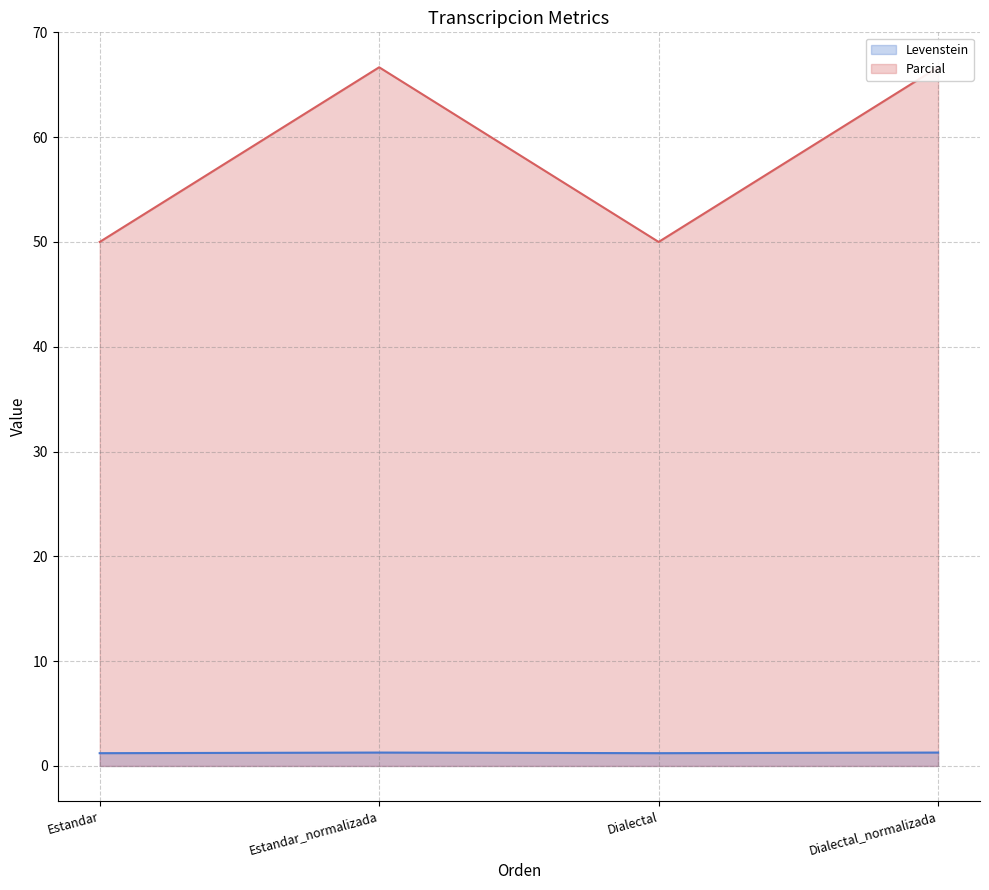

Which label corresponds to the largest value in the chart?

Estandar_normalizada